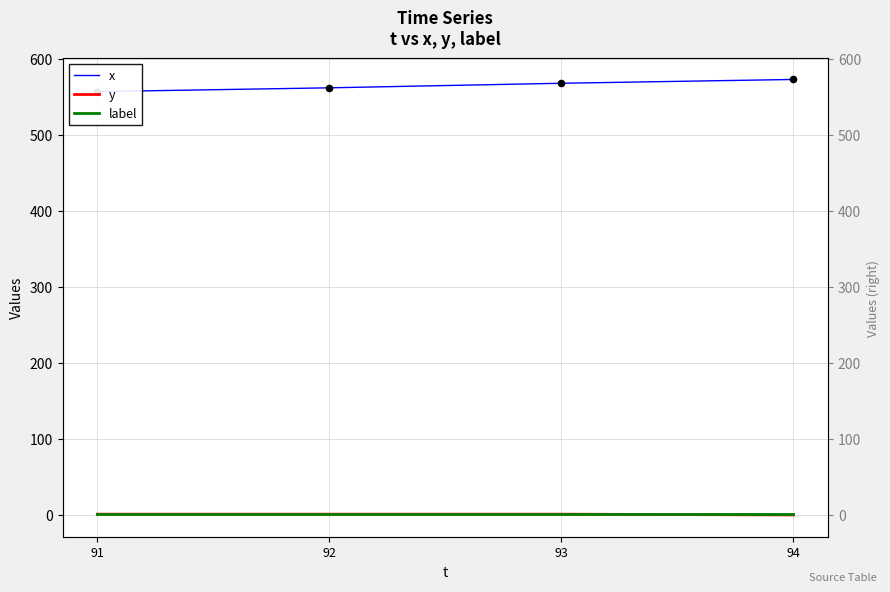

Which series reaches the minimum Y coordinate?

y